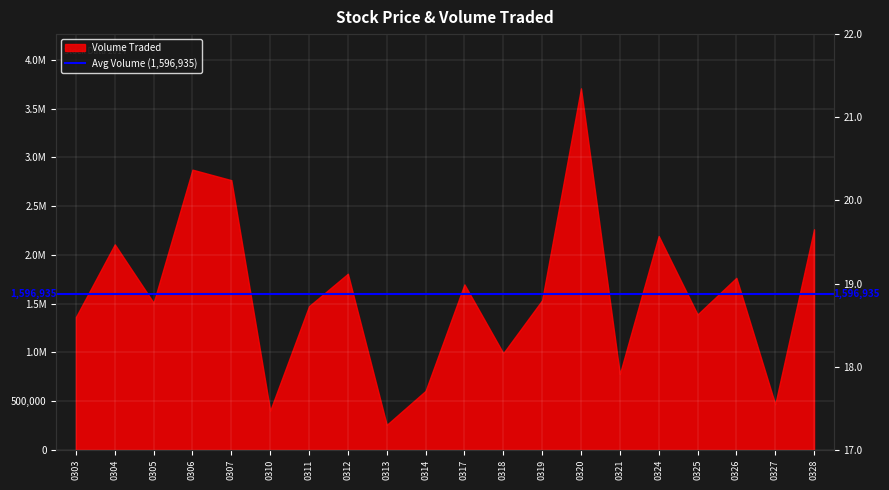

Which label corresponds to the largest value in the chart?

0320